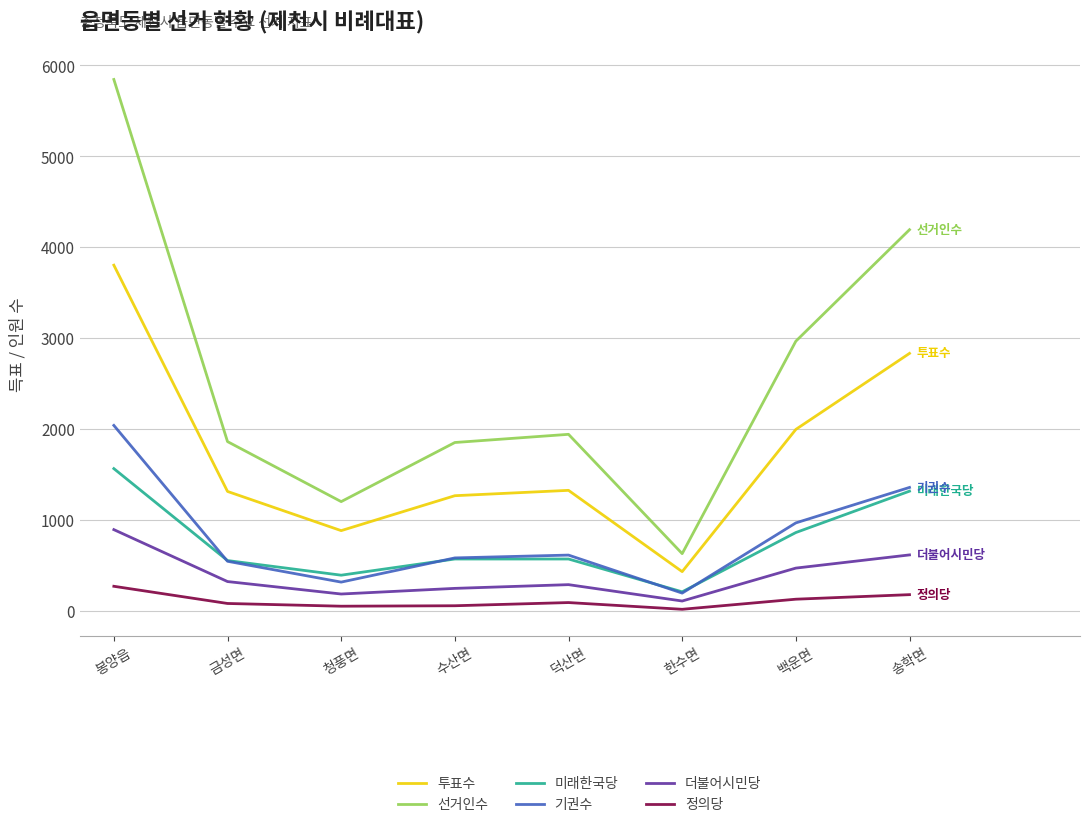

At which category is the sum across all series the highest?

봉양읍